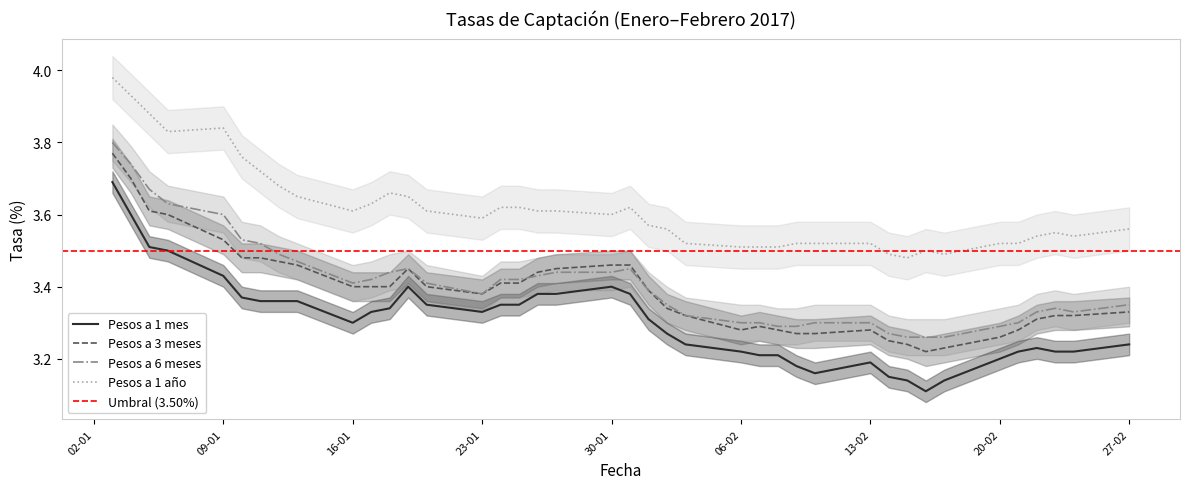

Is it true that Pesos a 1 año equals 0.9 at 07-02-2017?

False